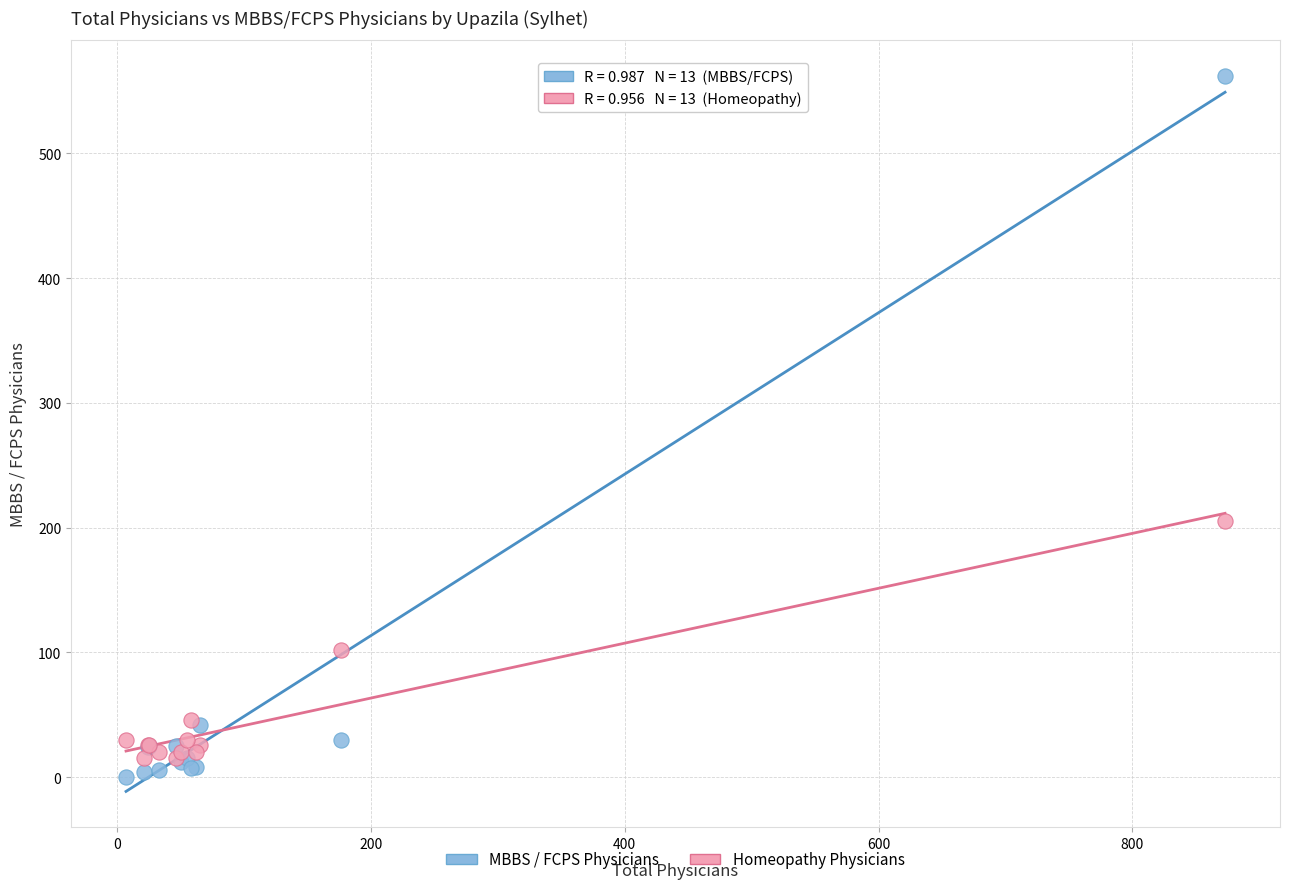

In the Homeopathy Physicians series, what Y value is closest to 110?

102